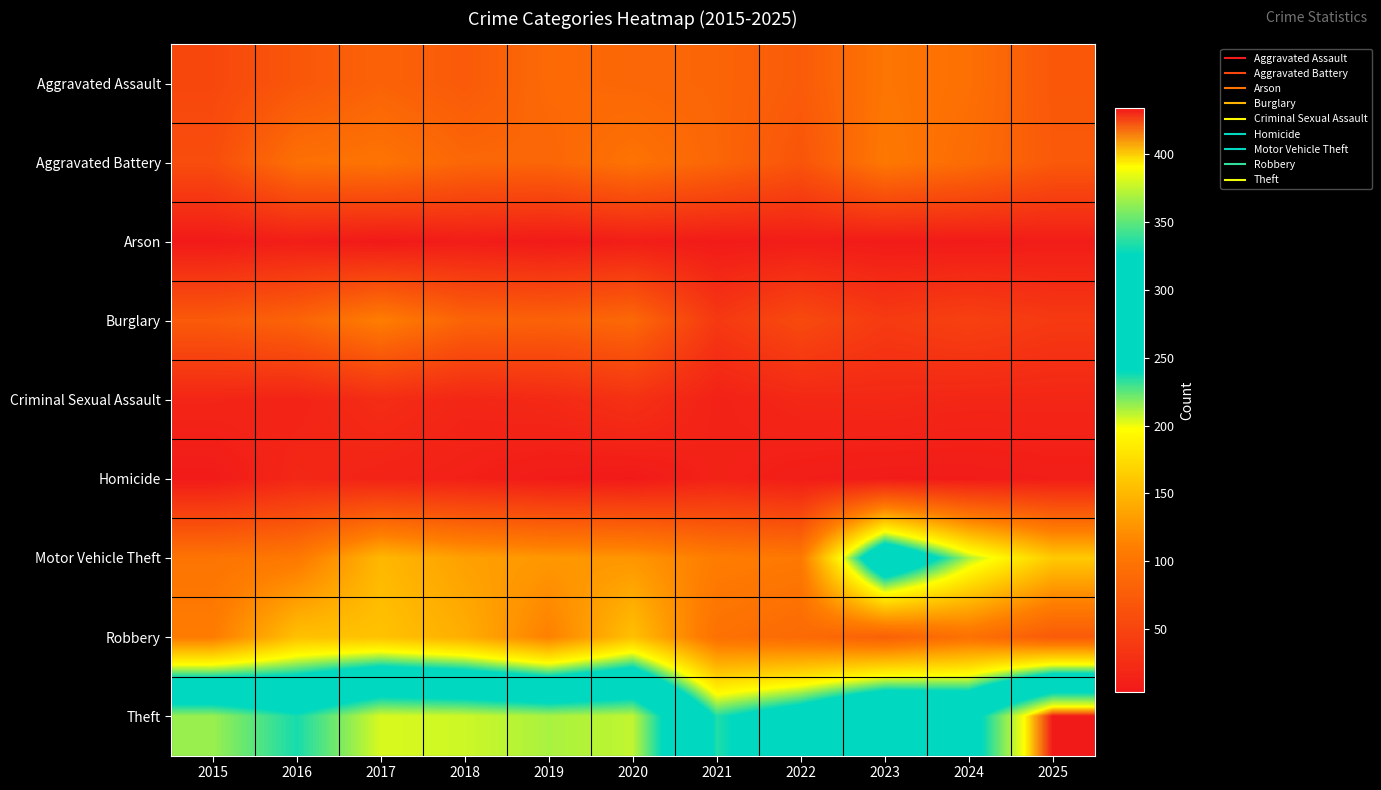

Reading right to left, extract all data points from this chart.

Aggravated Assault: 2025=70	2024=96	2023=101	2022=74	2021=84	2020=86	2019=89	2018=73	2017=82	2016=69	2015=53
Aggravated Battery: 2025=72	2024=92	2023=104	2022=67	2021=85	2020=99	2019=85	2018=86	2017=100	2016=96	2015=59
Arson: 2025=8	2024=6	2023=6	2022=8	2021=6	2020=9	2019=5	2018=8	2017=4	2016=9	2015=5
Burglary: 2025=38	2024=46	2023=39	2022=56	2021=37	2020=88	2019=81	2018=83	2017=110	2016=83	2015=73
Criminal Sexual Assault: 2025=18	2024=18	2023=20	2022=19	2021=13	2020=29	2019=21	2018=18	2017=24	2016=15	2015=17
Homicide: 2025=9	2024=7	2023=7	2022=9	2021=14	2020=5	2019=7	2018=12	2017=15	2016=19	2015=6
Motor Vehicle Theft: 2025=162	2024=212	2023=293	2022=105	2021=109	2020=127	2019=128	2018=134	2017=150	2016=105	2015=100
Robbery: 2025=73	2024=97	2023=79	2022=90	2021=97	2020=156	2019=112	2018=143	2017=157	2016=156	2015=108
Theft: 2025=434	2024=306	2023=318	2022=266	2021=235	2020=375	2019=369	2018=378	2017=381	2016=332	2015=365